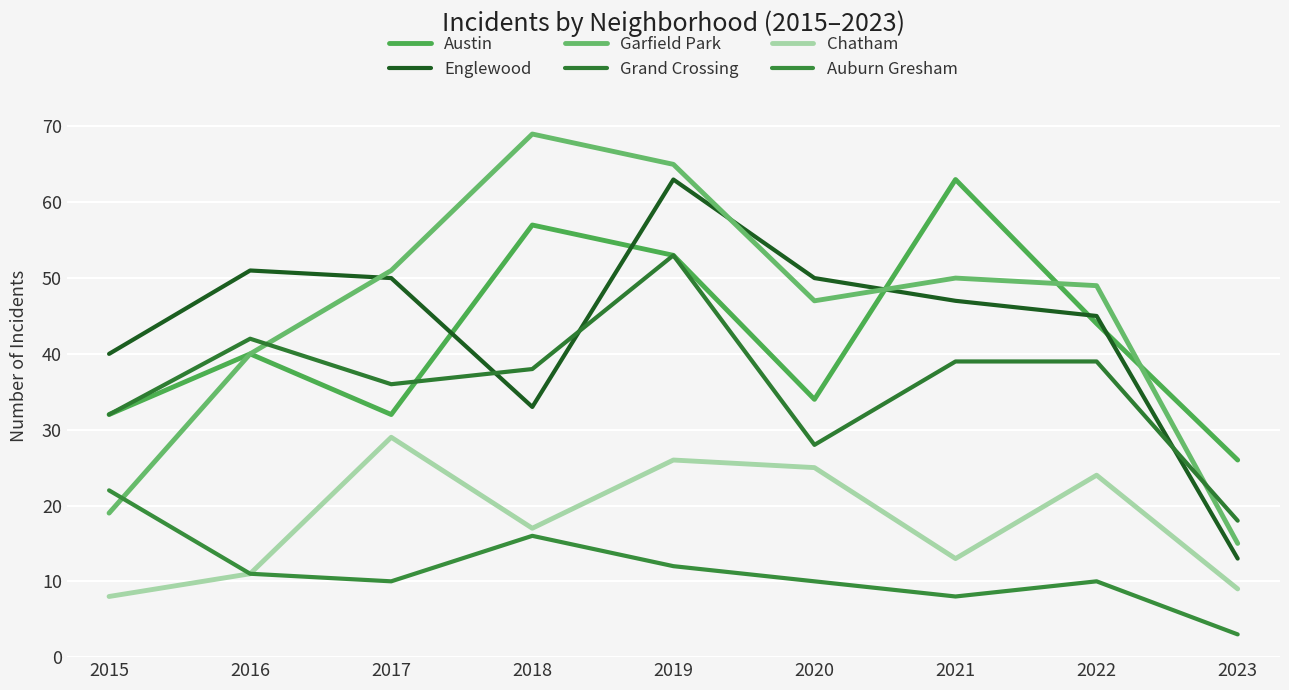

Reading left to right, extract all data points from this chart.

Austin: 32	40	32	57	53	34	63	44	26
Englewood: 40	51	50	33	63	50	47	45	13
Garfield Park: 19	40	51	69	65	47	50	49	15
Grand Crossing: 32	42	36	38	53	28	39	39	18
Chatham: 8	11	29	17	26	25	13	24	9
Auburn Gresham: 22	11	10	16	12	10	8	10	3